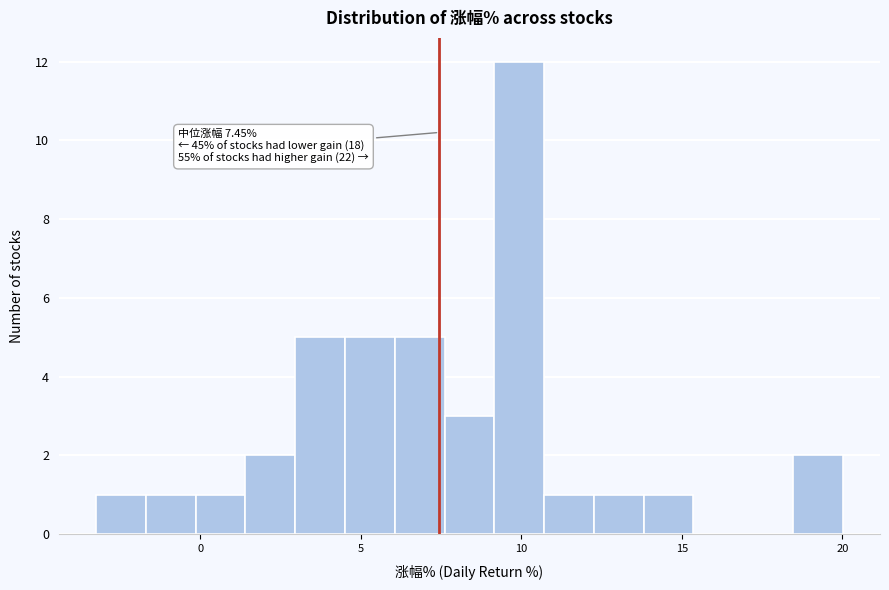

Read against the x-axis, roughly where is the centre of the tallest bar?

10.0